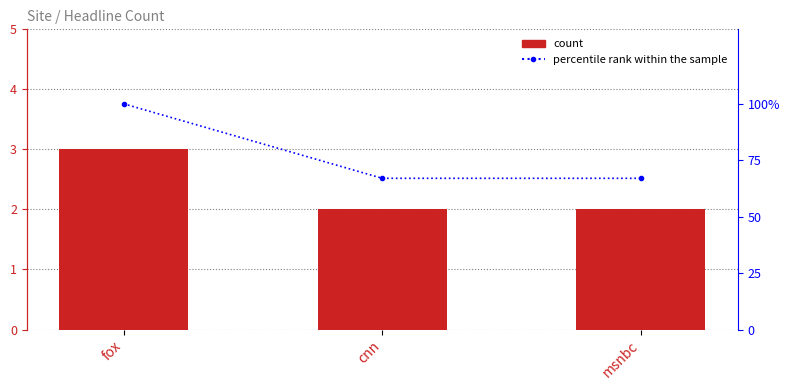

Which category has the highest value in the percentile rank within the sample series?

fox